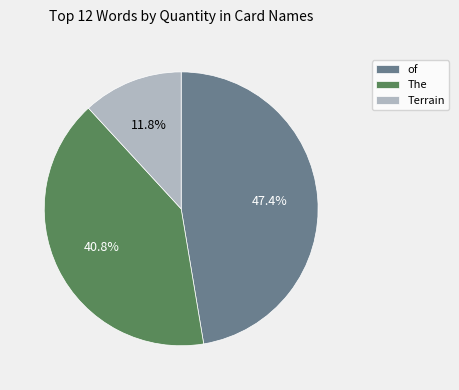

Does any single category account for the majority?

No